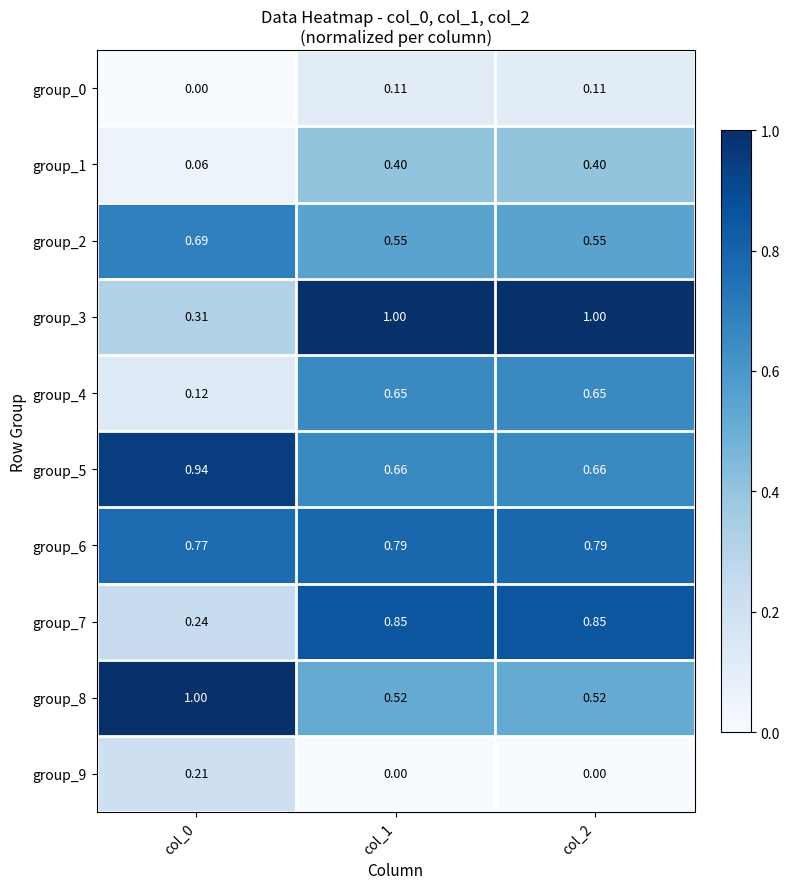

Is the value of group_2 at col_2 greater than the value of group_8 at col_0?

No